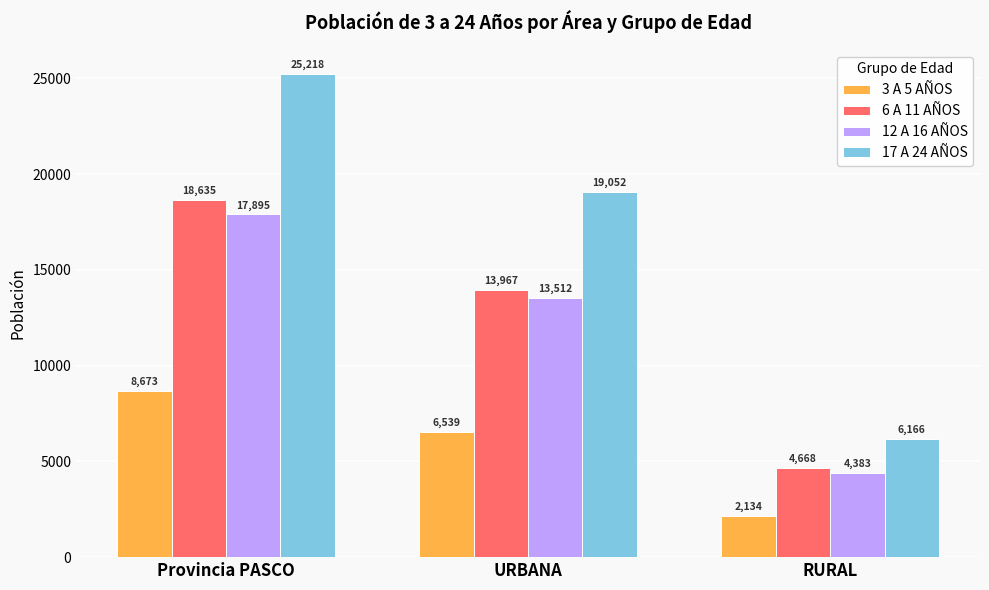

Which series has the largest range (max minus min)?

17 A 24 AÑOS